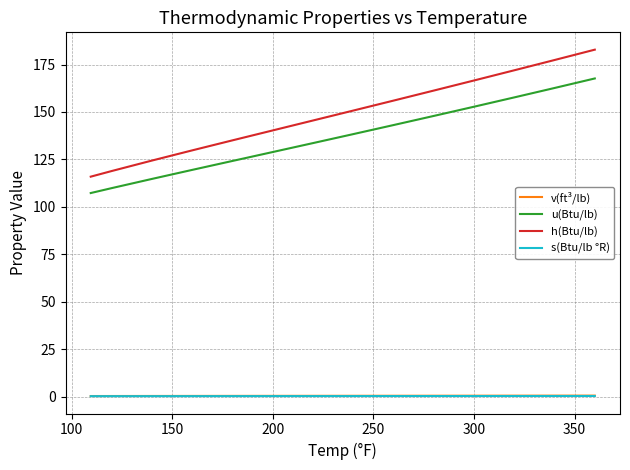

What is the average value of the u(Btu/lb) series?

136.3